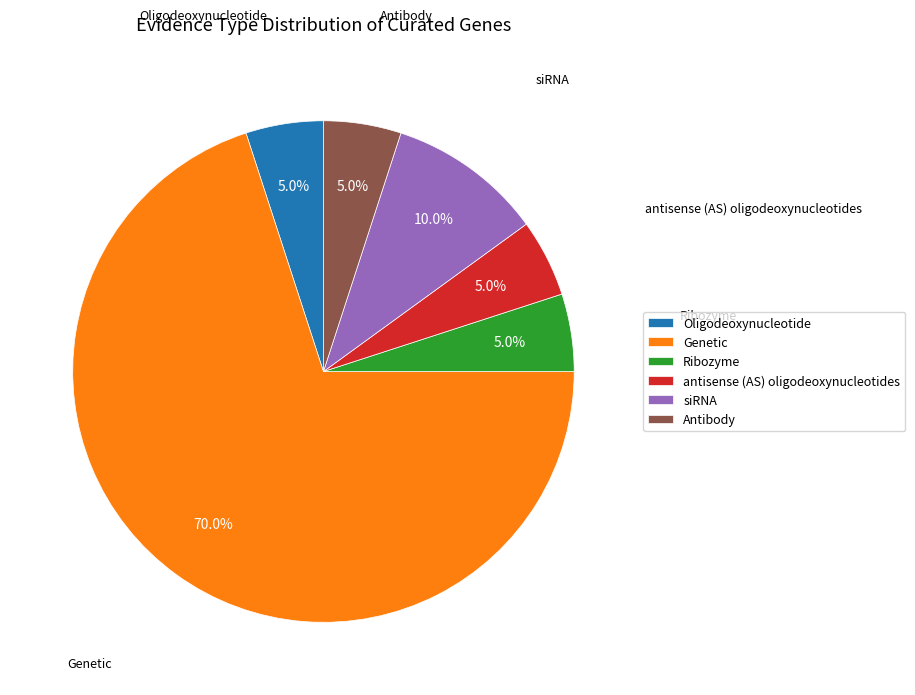

To the nearest percent, what is the difference between the largest and smallest slice percentages?

65%